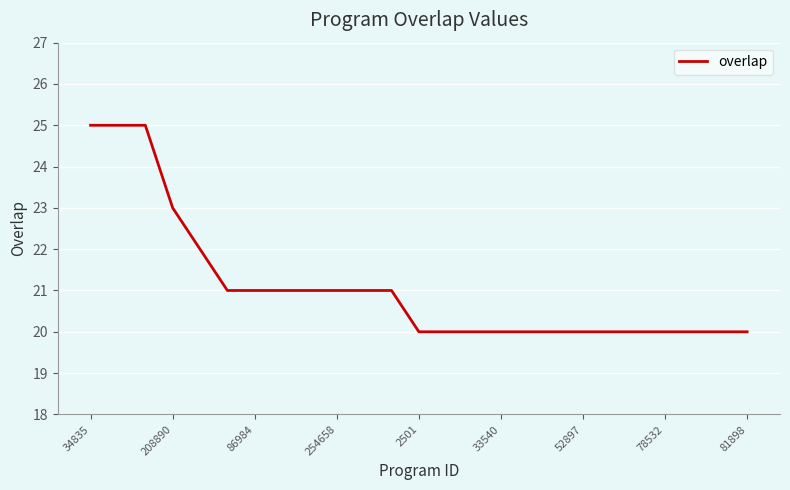

What is the smallest value displayed?

20